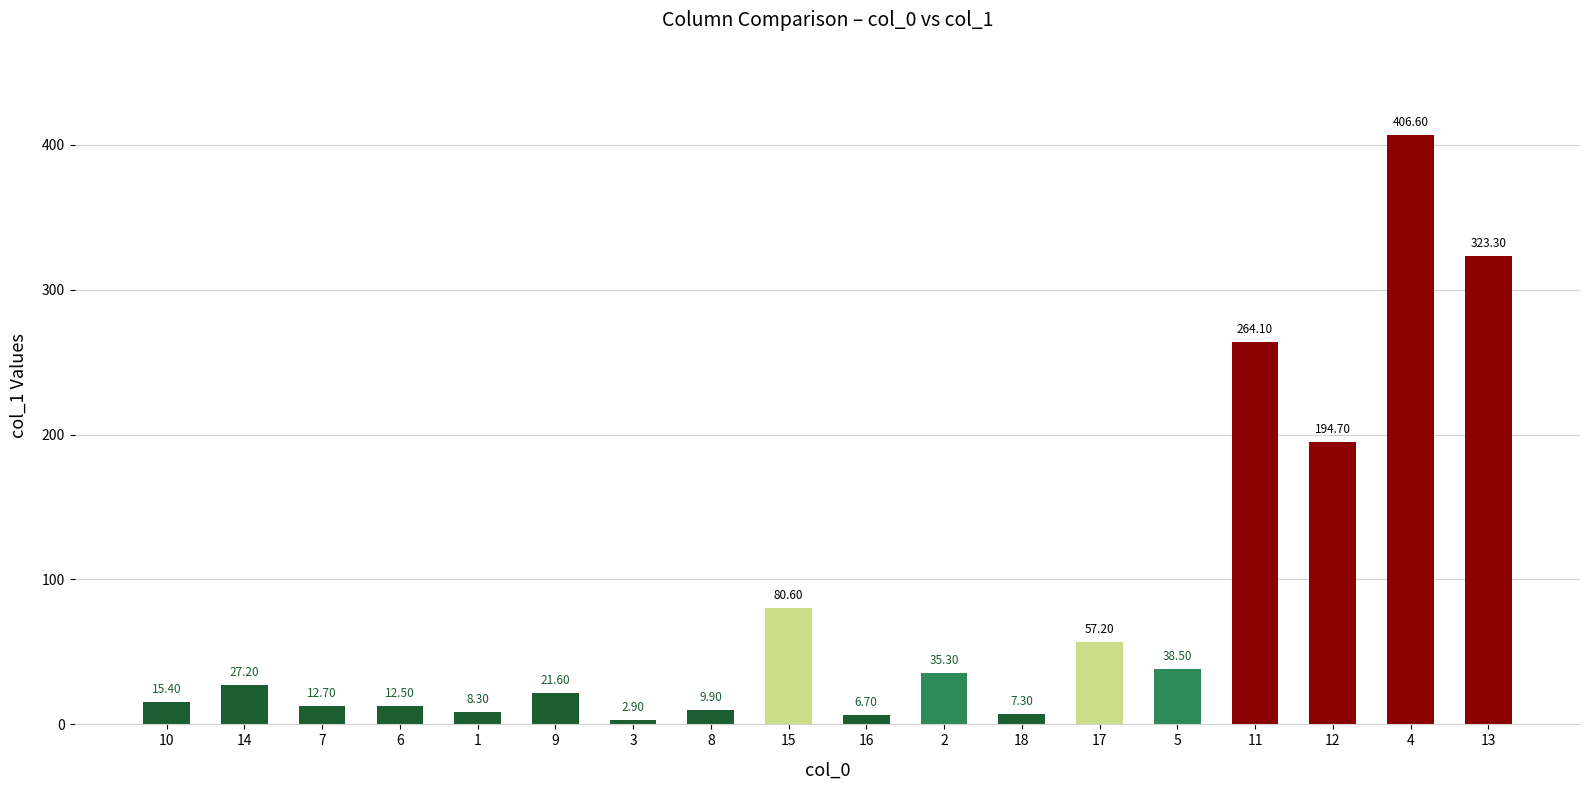

What is the change in value from 10 to 17?

+41.8